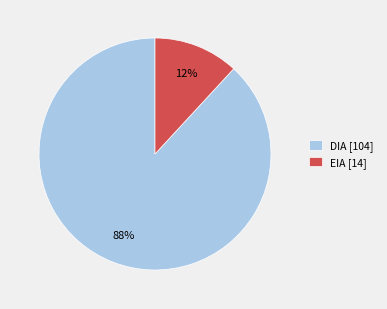

Between EIA and DIA, which is larger?

DIA